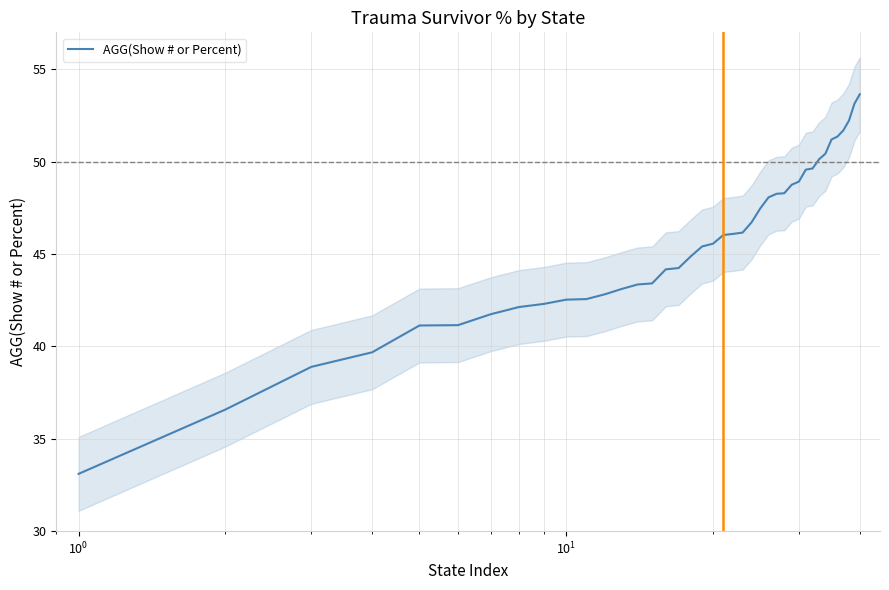

True or false: the data has more than 1 interior local peaks.

False